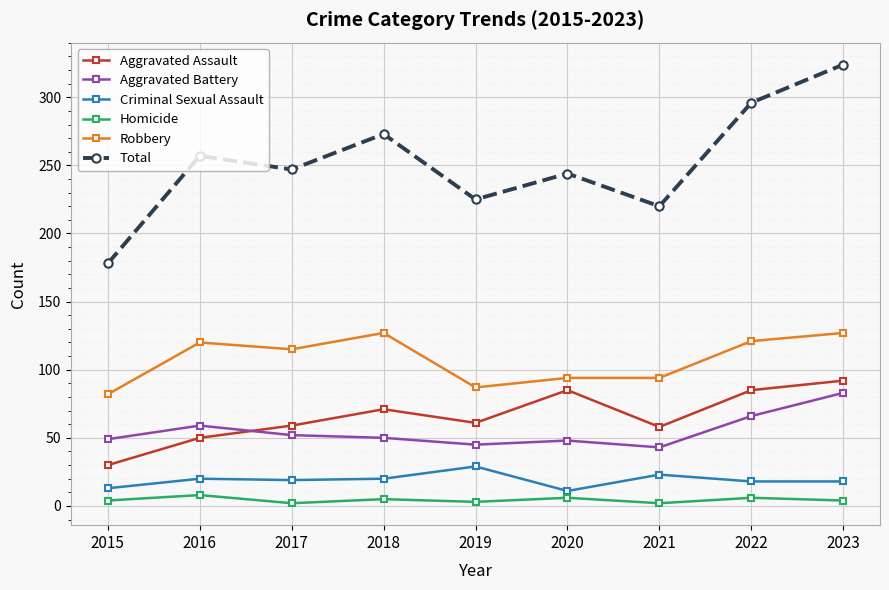

Which series changed the most between 2020 and 2023?

Total